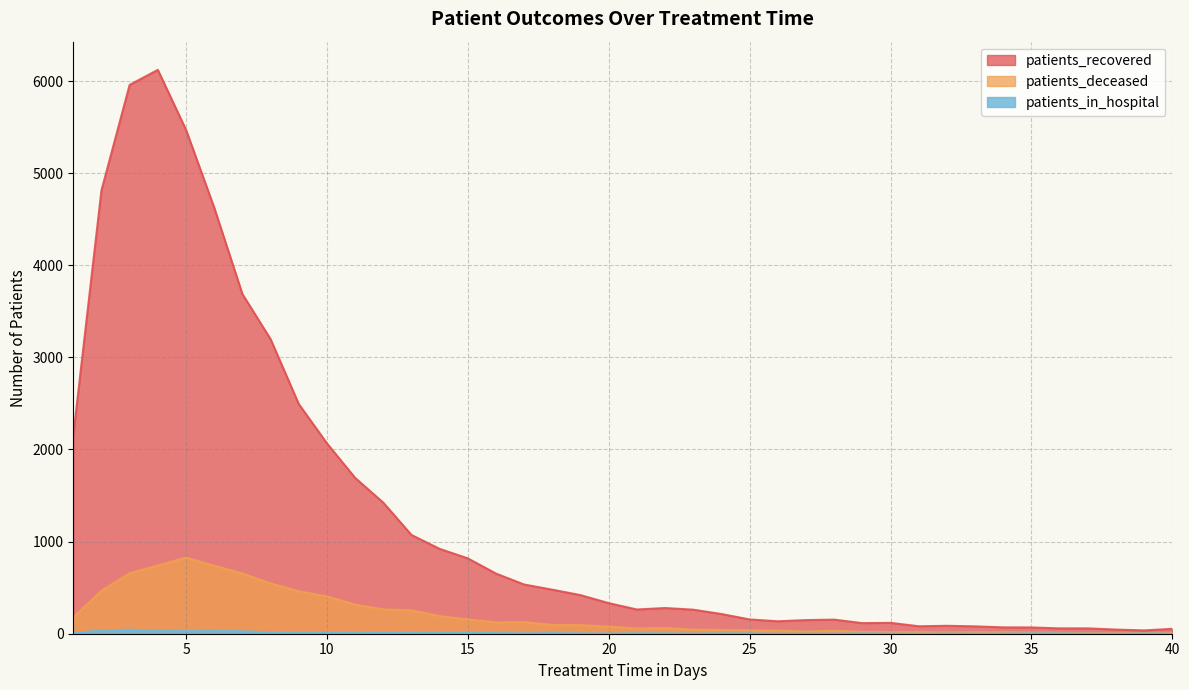

How many data points does each series have?

40